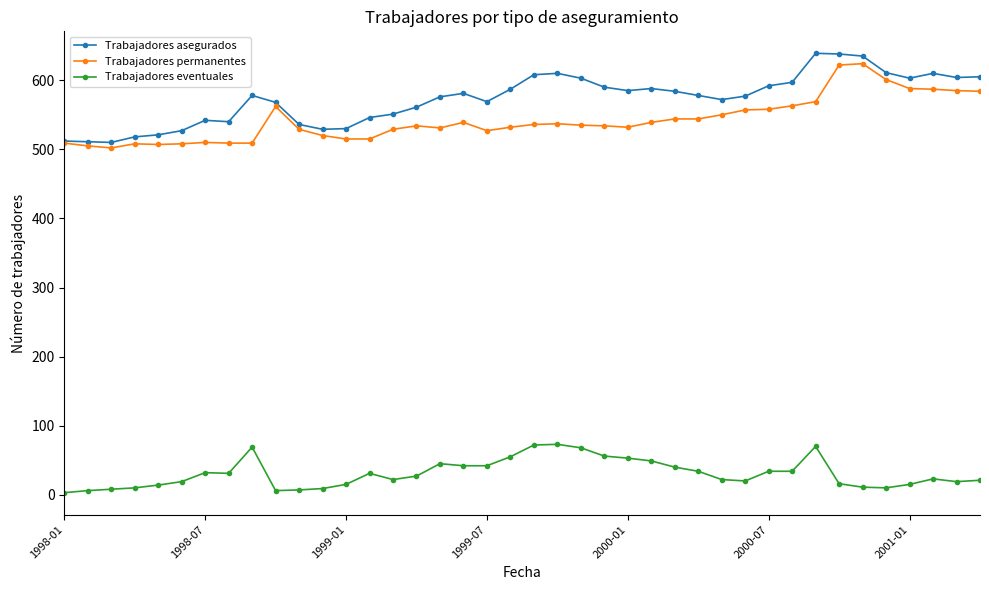

True or false: Trabajadores asegurados has more than 1 interior local peaks.

True